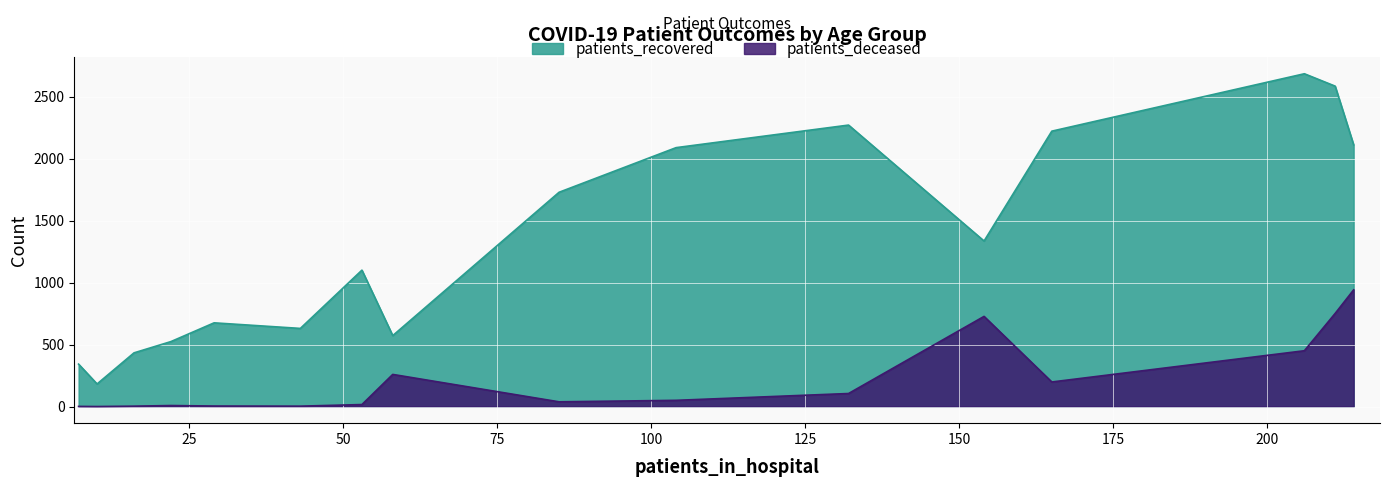

Which has a higher value, 80-84 or 55-59?

80-84